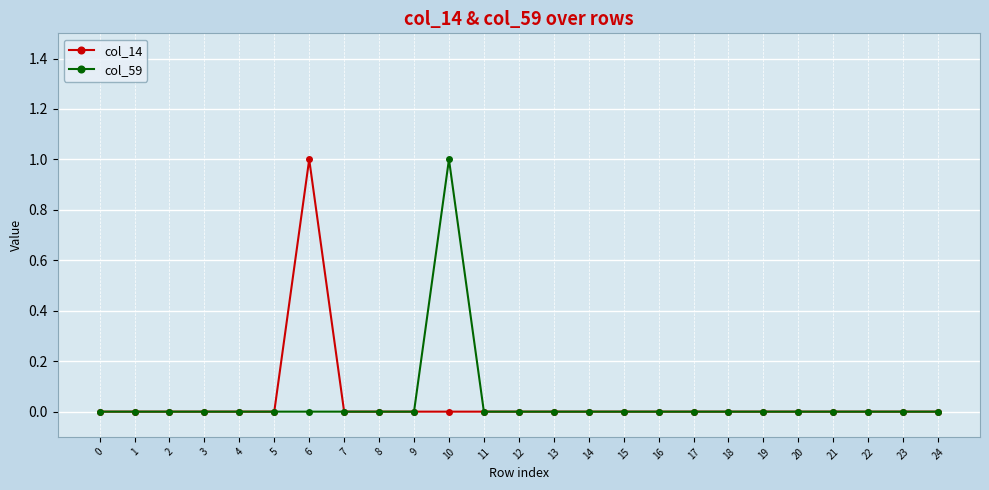

Is this an area chart (filled region under the line)?

No